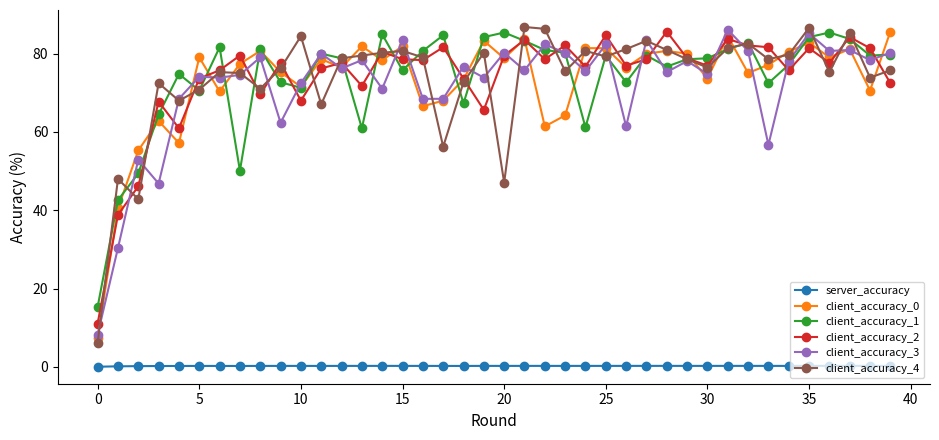

True or false: server_accuracy and client_accuracy_3 cross at least once.

False